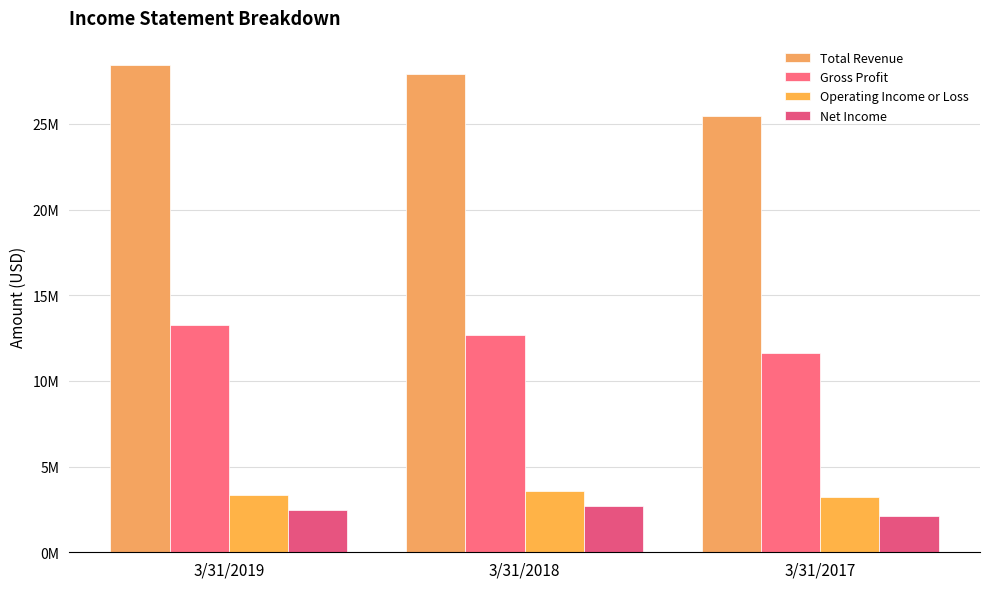

Rank the series by their maximum value, from highest to lowest.

Total Revenue, Gross Profit, Operating Income or Loss, Net Income